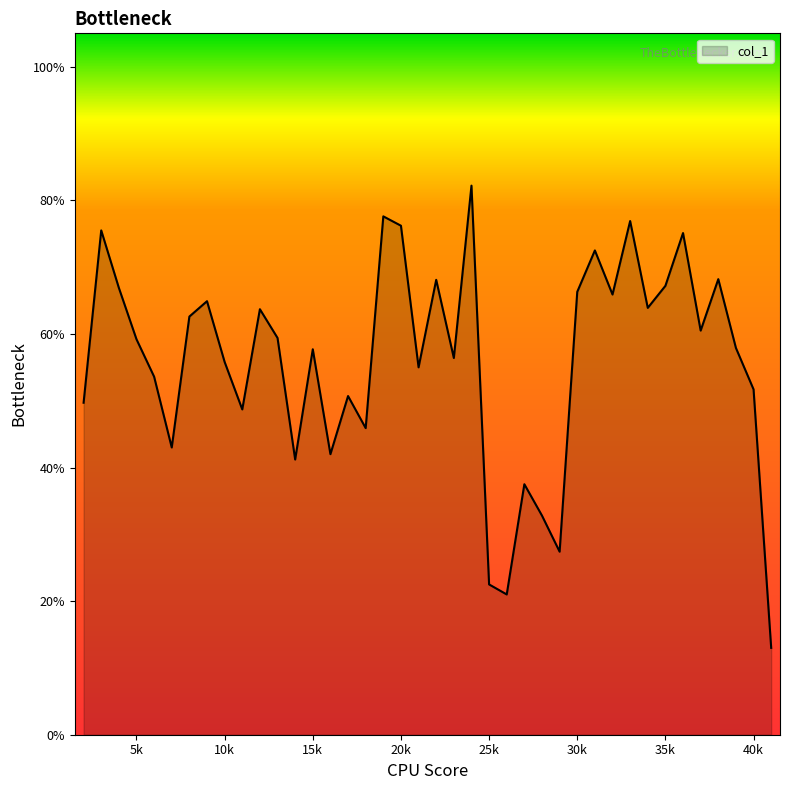

What is the greatest value displayed?

0.8